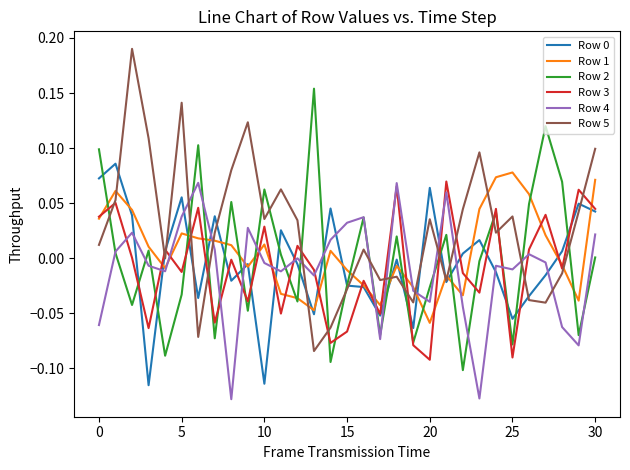

After their last crossing, which series has the higher values: Row 5 or Row 2?

Row 5